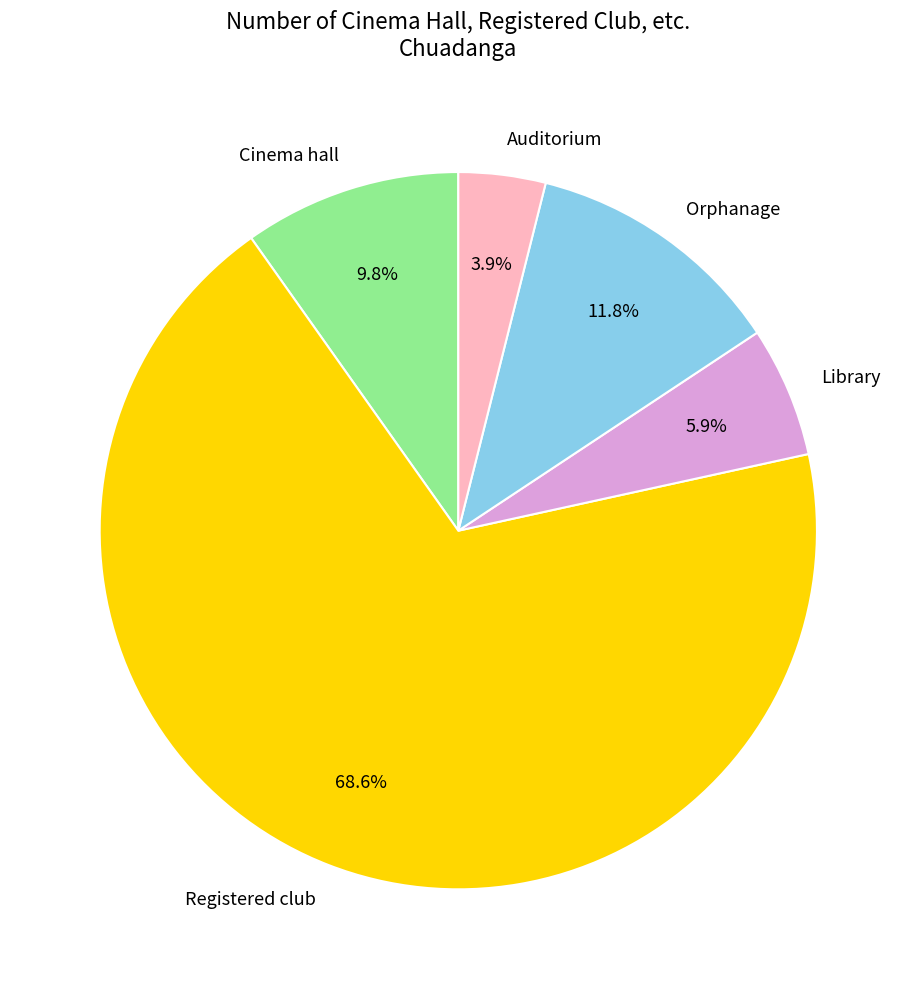

Count the number of slices in the pie.

5